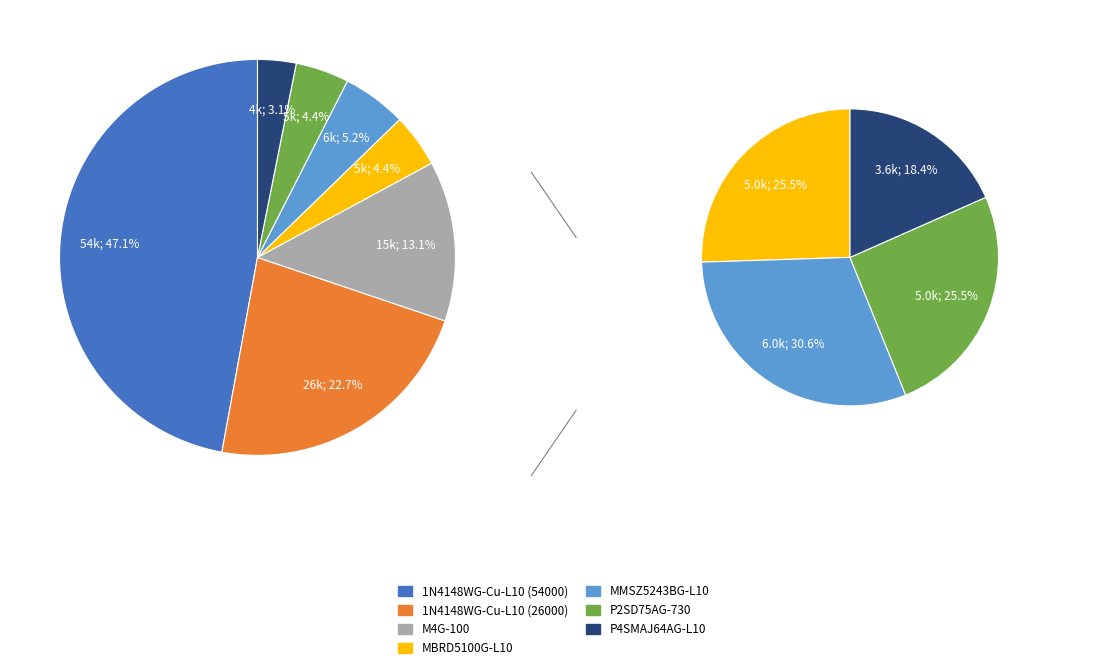

Which category has the biggest portion of the pie?

1N4148WG-Cu-L10 (54000)